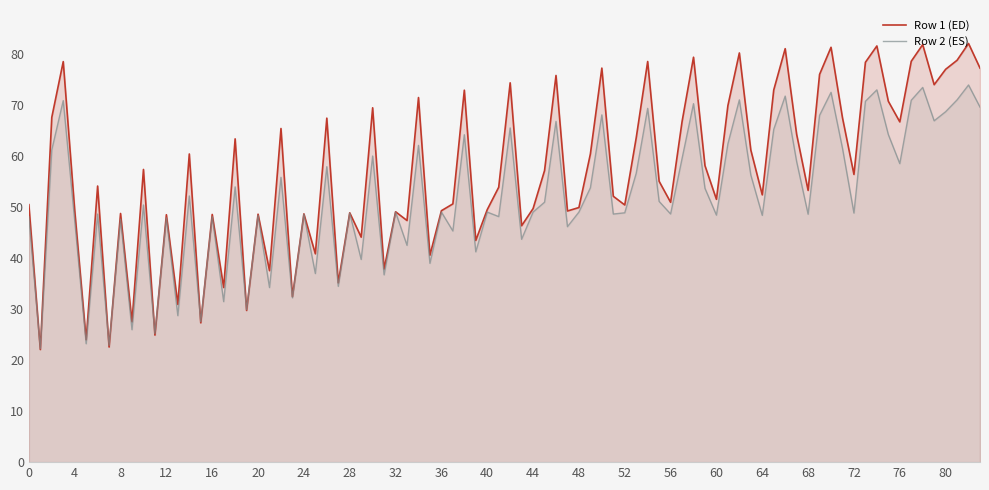

Which series has the widest spread of values?

Row 1 (ED)